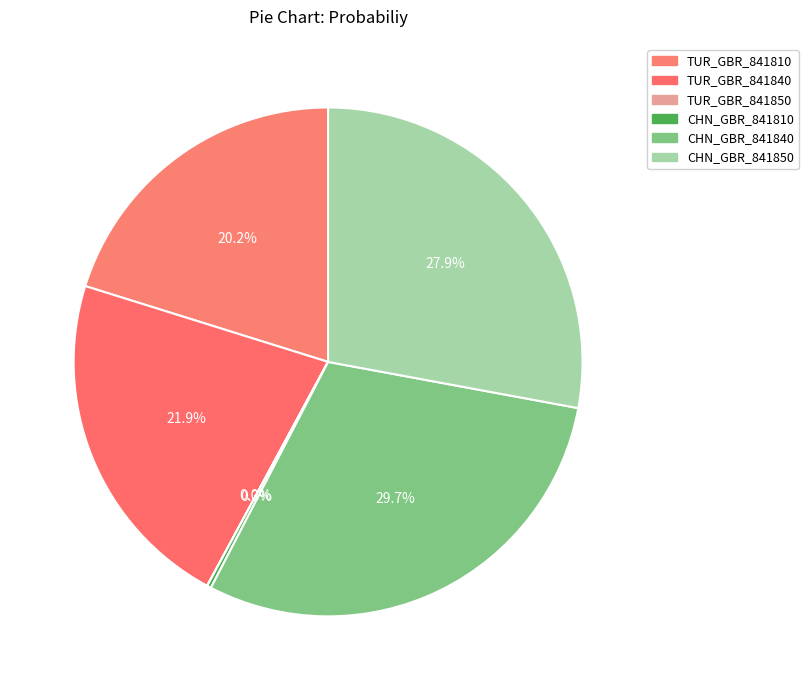

Does any single category account for the majority?

No